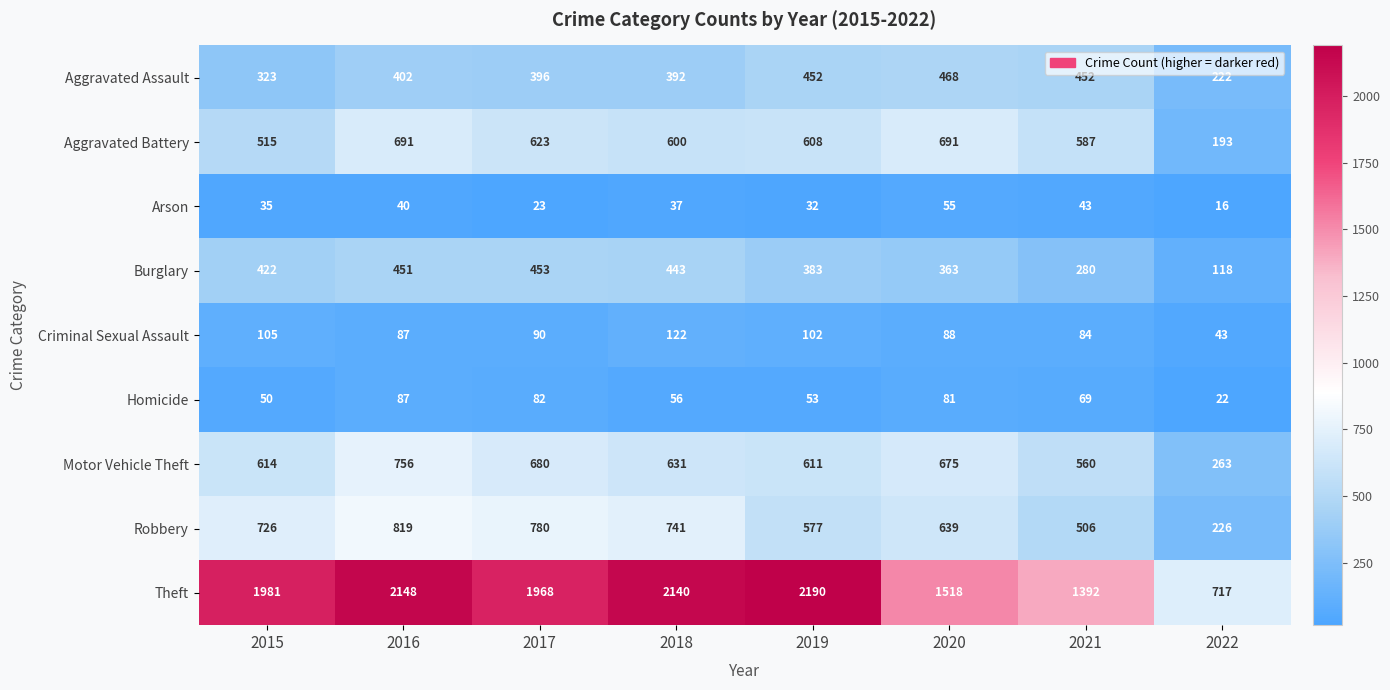

How many series are shown in this chart?

9